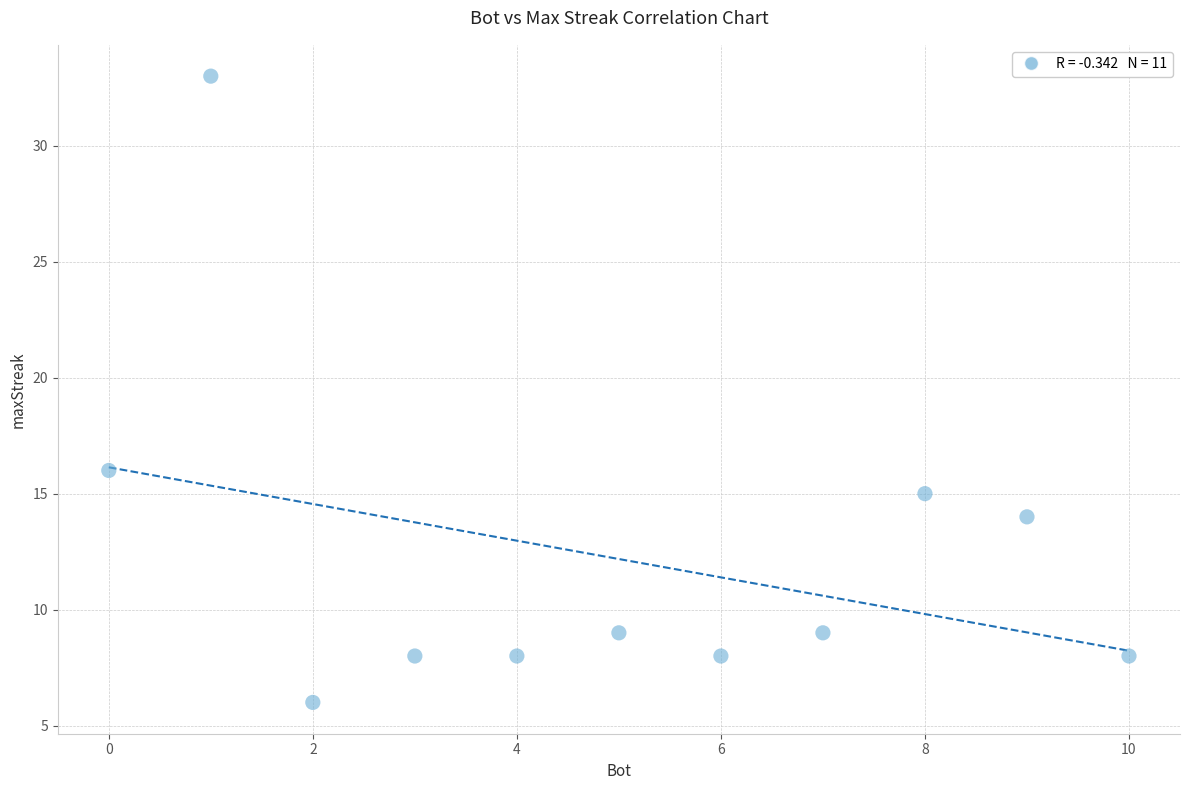

What is the average X value?

5